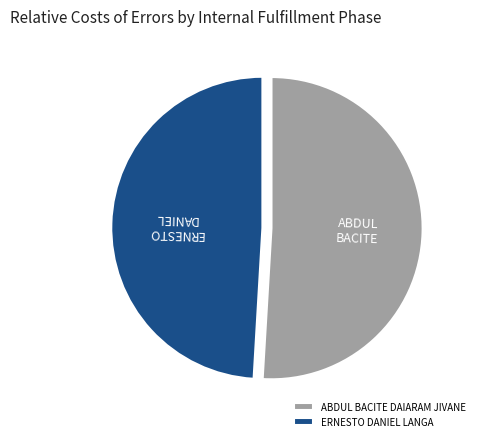

Is it true that ERNESTO DANIEL LANGA is 49% of the pie?

True